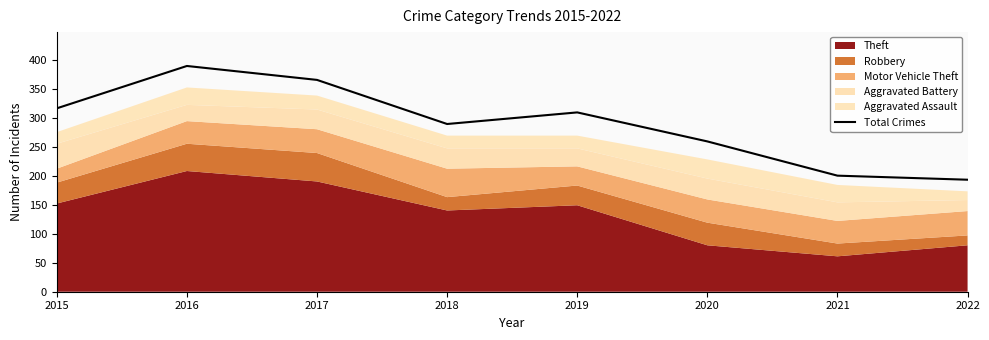

What is the maximum value for Total Crimes?

389